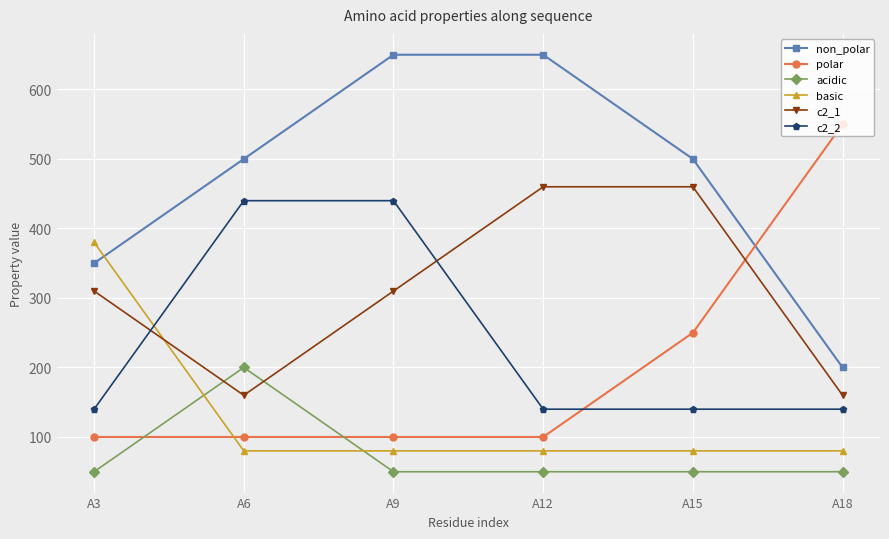

At how many categories does at least one series exceed 625?

2